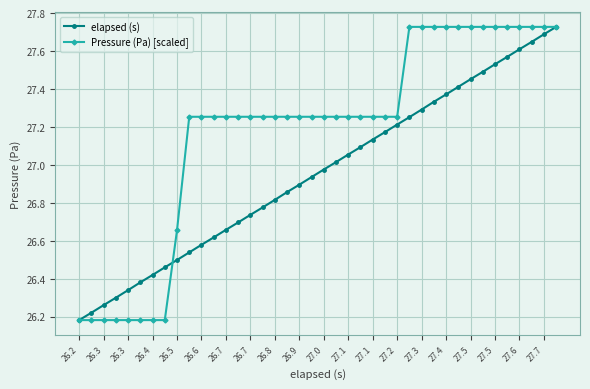

List the series in order of their overall mean, highest first.

Pressure (Pa) [scaled], elapsed (s)